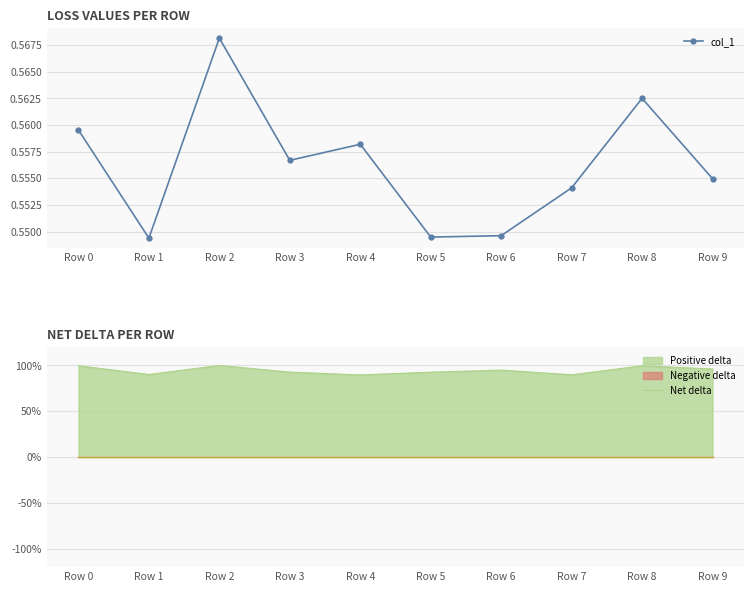

What are all the series names shown in the legend?

col_1, Net delta